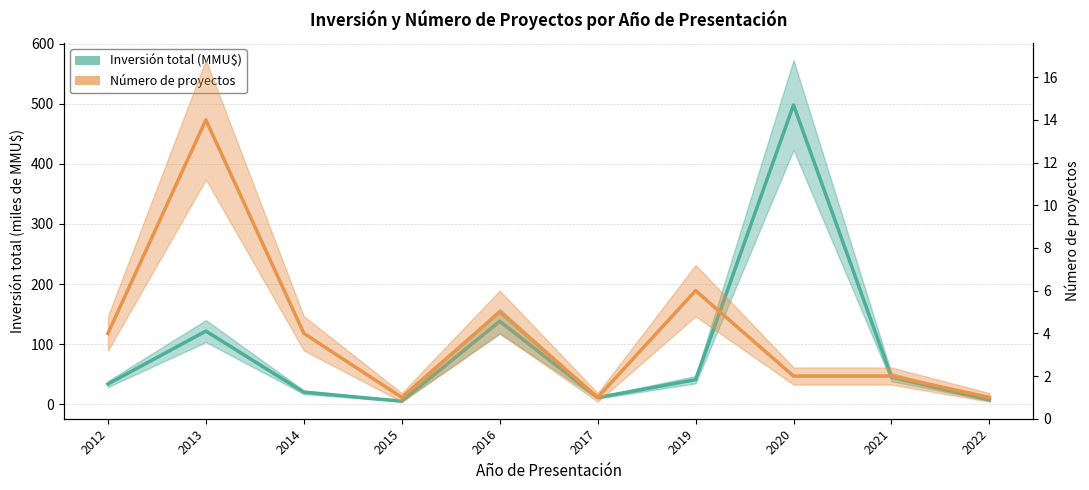

The Inversión total (MMU$) series shows 138.0 at 2016. True or false?

True